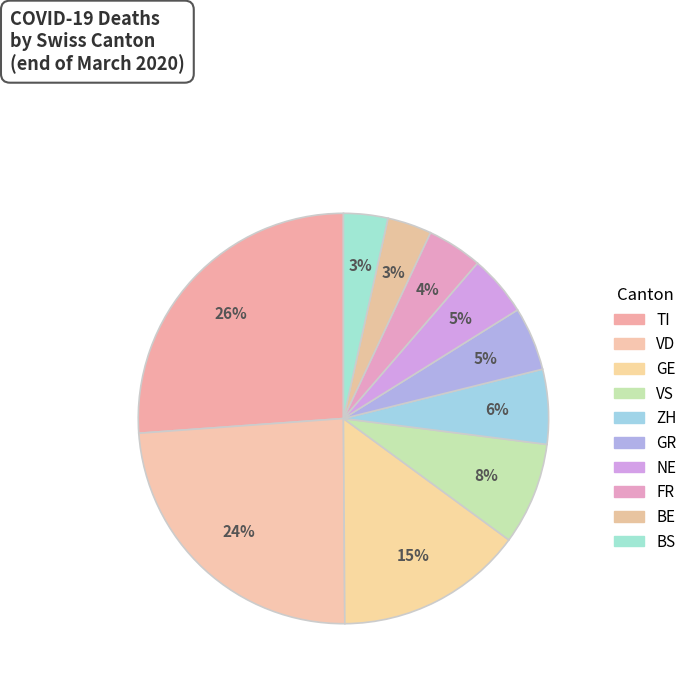

Count the number of slices in the pie.

10